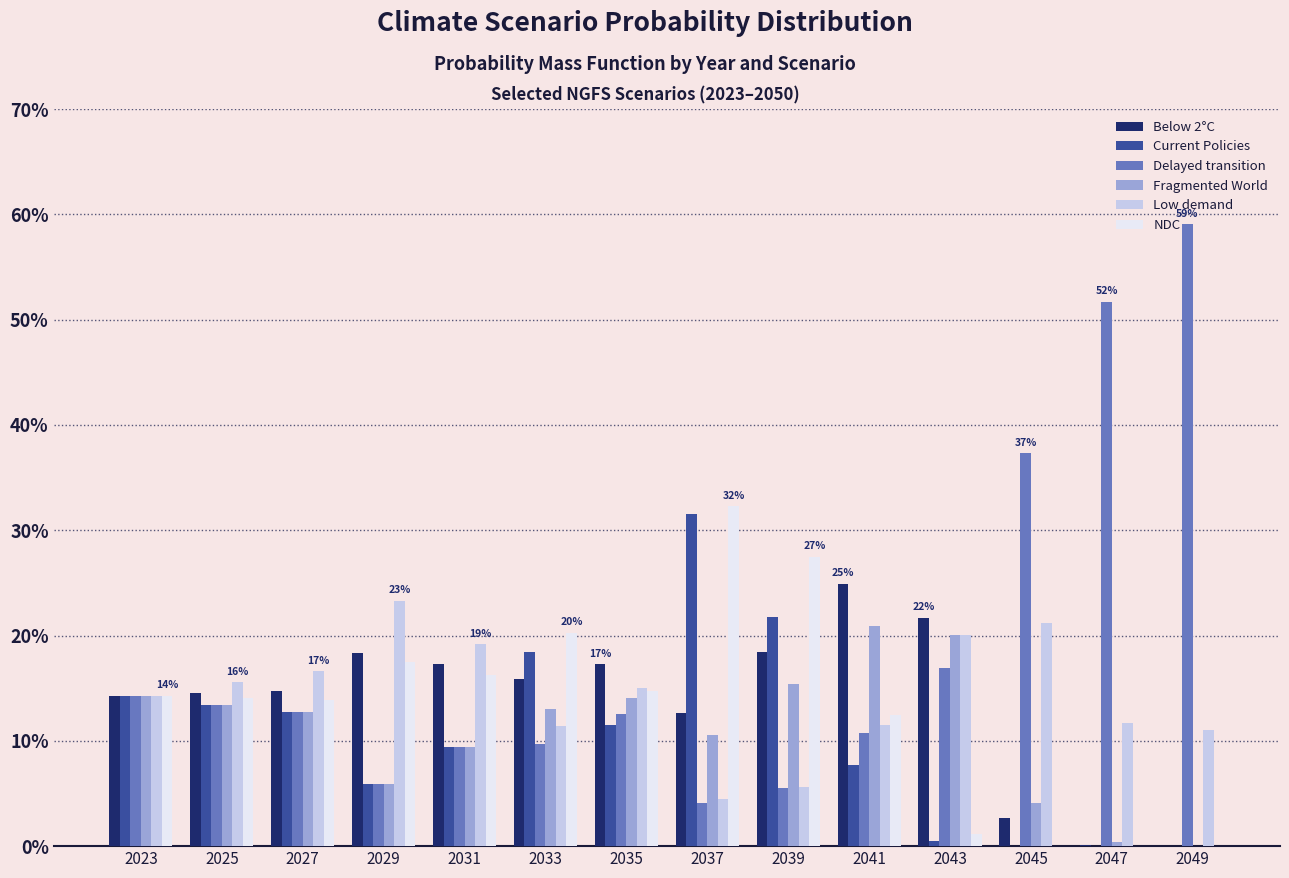

Rank the series by their maximum value, from highest to lowest.

Delayed transition, NDC, Current Policies, Below 2°C, Low demand, Fragmented World